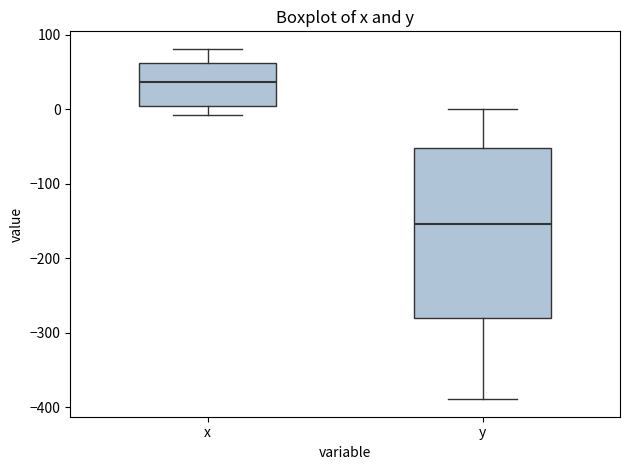

Which box has the highest median line?

x